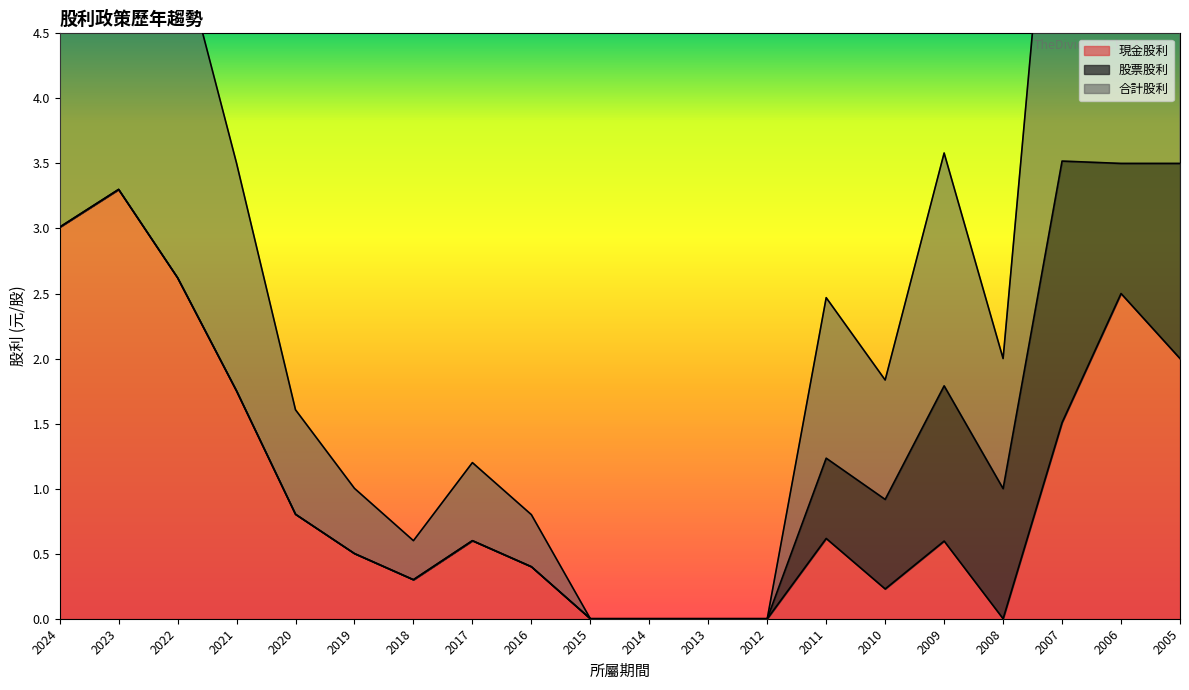

What is the highest value of the 現金股利 series?

3.3